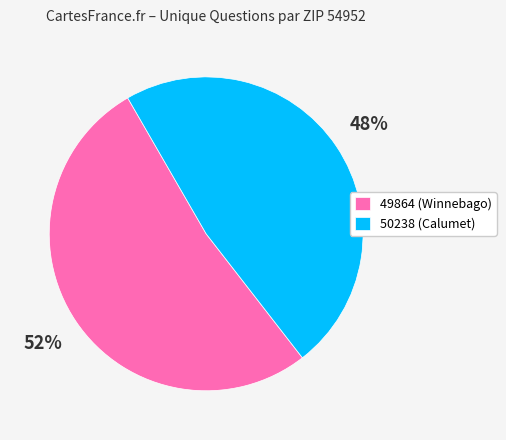

How many slices are in this pie chart?

2